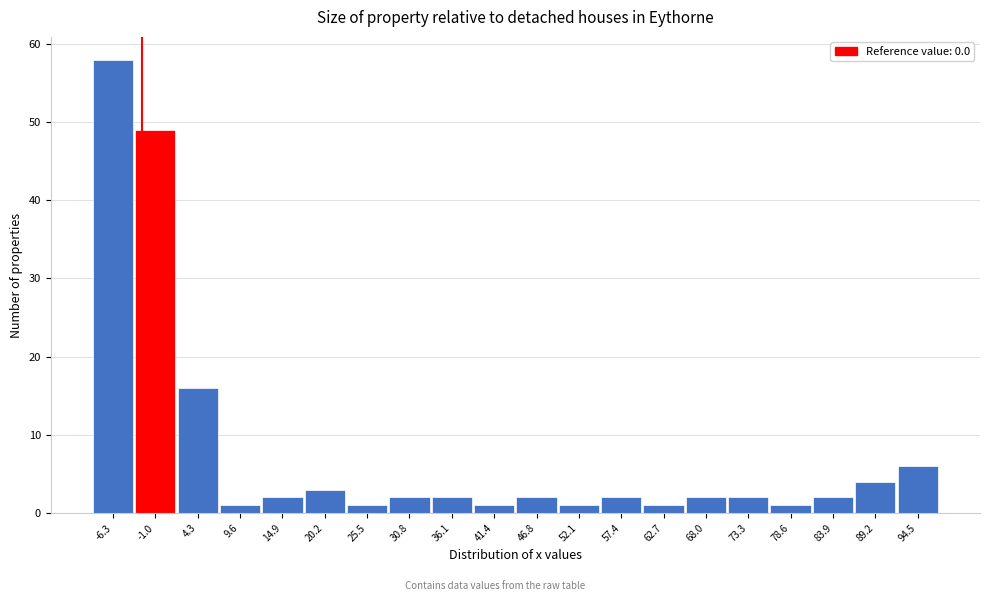

Reading right to left, list all the values displayed in this chart.

6	4	2	1	2	2	1	2	1	2	1	2	2	1	3	2	1	16	49	58